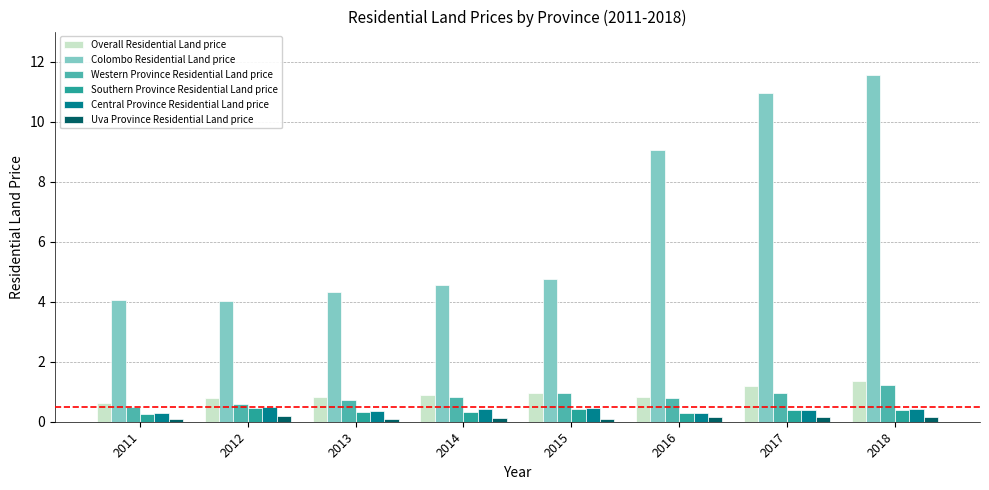

Which series has the largest total across all categories?

Colombo Residential Land price